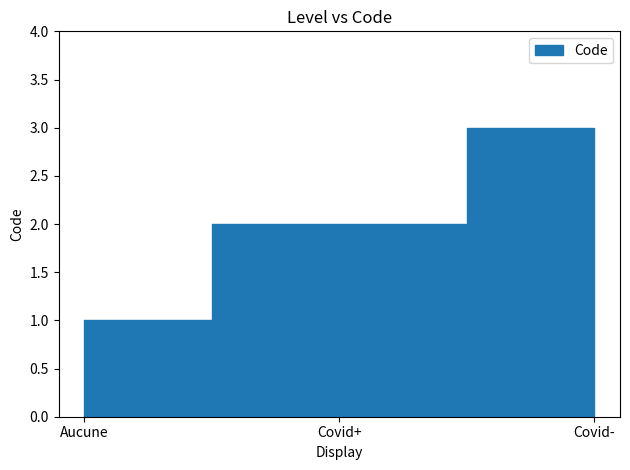

Does the chart have visible grid lines?

No